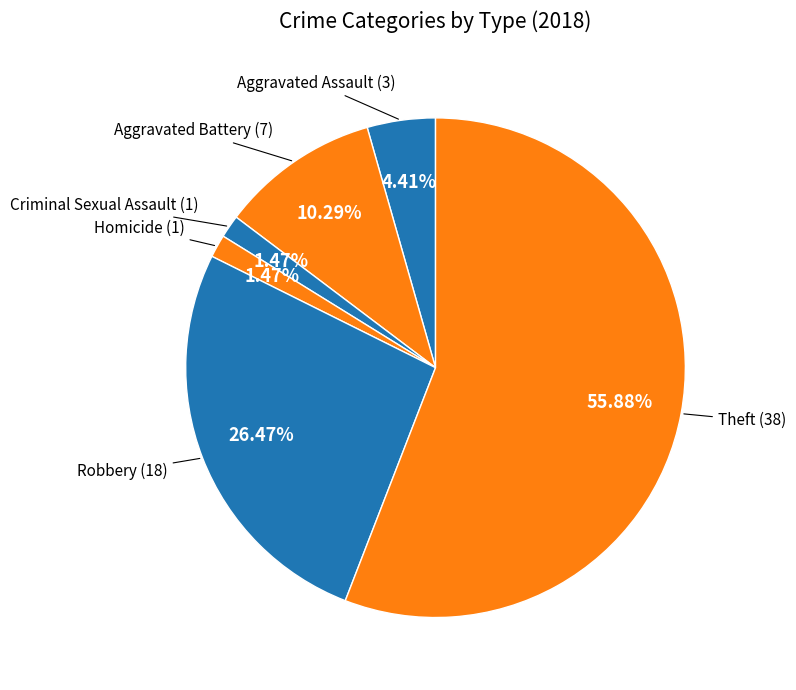

Count the number of slices in the pie.

6